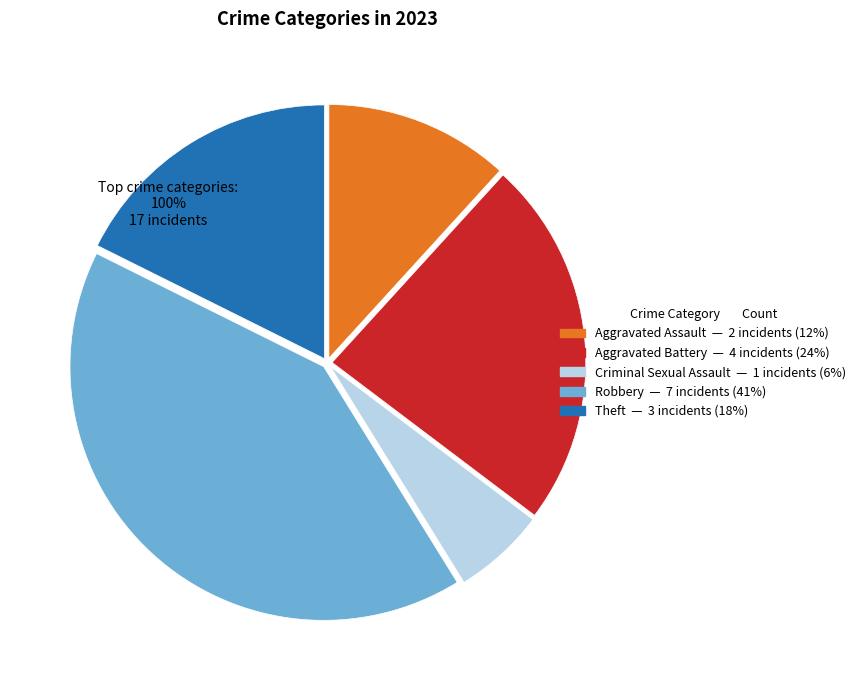

Count the number of slices in the pie.

5